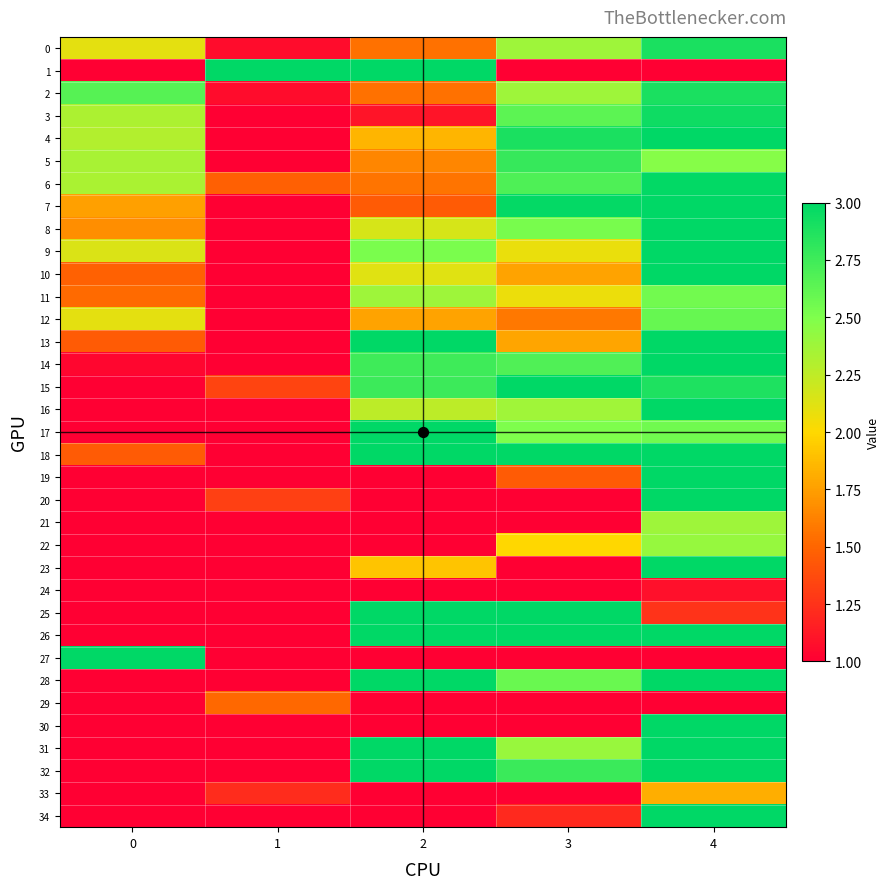

Reading left to right, transcribe all the data shown in this chart.

0: 0=2.1	1=1.1	2=1.6	3=2.4	4=2.9
1: 0=1.0	1=3.0	2=3.0	3=1.0	4=1.0
2: 0=2.7	1=1.1	2=1.6	3=2.4	4=2.9
3: 0=2.3	1=1.0	2=1.1	3=2.6	4=2.9
4: 0=2.3	1=1.0	2=1.8	3=2.9	4=3.0
5: 0=2.3	1=1.0	2=1.6	3=2.8	4=2.5
6: 0=2.3	1=1.5	2=1.6	3=2.7	4=3.0
7: 0=1.8	1=1.0	2=1.4	3=3.0	4=3.0
8: 0=1.7	1=1.0	2=2.2	3=2.5	4=3.0
9: 0=2.1	1=1.0	2=2.5	3=2.1	4=3.0
10: 0=1.5	1=1.0	2=2.1	3=1.8	4=3.0
11: 0=1.5	1=1.0	2=2.4	3=2.1	4=2.6
12: 0=2.1	1=1.0	2=1.8	3=1.6	4=2.6
13: 0=1.5	1=1.0	2=3.0	3=1.8	4=3.0
14: 0=1.0	1=1.0	2=2.8	3=2.7	4=3.0
15: 0=1.0	1=1.3	2=2.8	3=3.0	4=2.9
16: 0=1.0	1=1.0	2=2.3	3=2.4	4=3.0
17: 0=1.0	1=1.0	2=3.0	3=2.5	4=2.6
18: 0=1.4	1=1.0	2=3.0	3=3.0	4=3.0
19: 0=1.0	1=1.0	2=1.0	3=1.5	4=3.0
20: 0=1.0	1=1.3	2=1.0	3=1.0	4=3.0
21: 0=1.0	1=1.0	2=1.0	3=1.0	4=2.4
22: 0=1.0	1=1.0	2=1.0	3=2.0	4=2.4
23: 0=1.0	1=1.0	2=1.9	3=1.0	4=3.0
24: 0=1.0	1=1.0	2=1.0	3=1.0	4=1.1
25: 0=1.0	1=1.0	2=3.0	3=3.0	4=1.3
26: 0=1.0	1=1.0	2=3.0	3=3.0	4=3.0
27: 0=3.0	1=1.0	2=1.0	3=1.0	4=1.0
28: 0=1.0	1=1.0	2=3.0	3=2.6	4=3.0
29: 0=1.0	1=1.5	2=1.0	3=1.0	4=1.0
30: 0=1.0	1=1.0	2=1.0	3=1.0	4=3.0
31: 0=1.0	1=1.0	2=3.0	3=2.4	4=3.0
32: 0=1.0	1=1.0	2=3.0	3=2.8	4=3.0
33: 0=1.0	1=1.2	2=1.0	3=1.0	4=1.8
34: 0=1.0	1=1.0	2=1.0	3=1.2	4=3.0